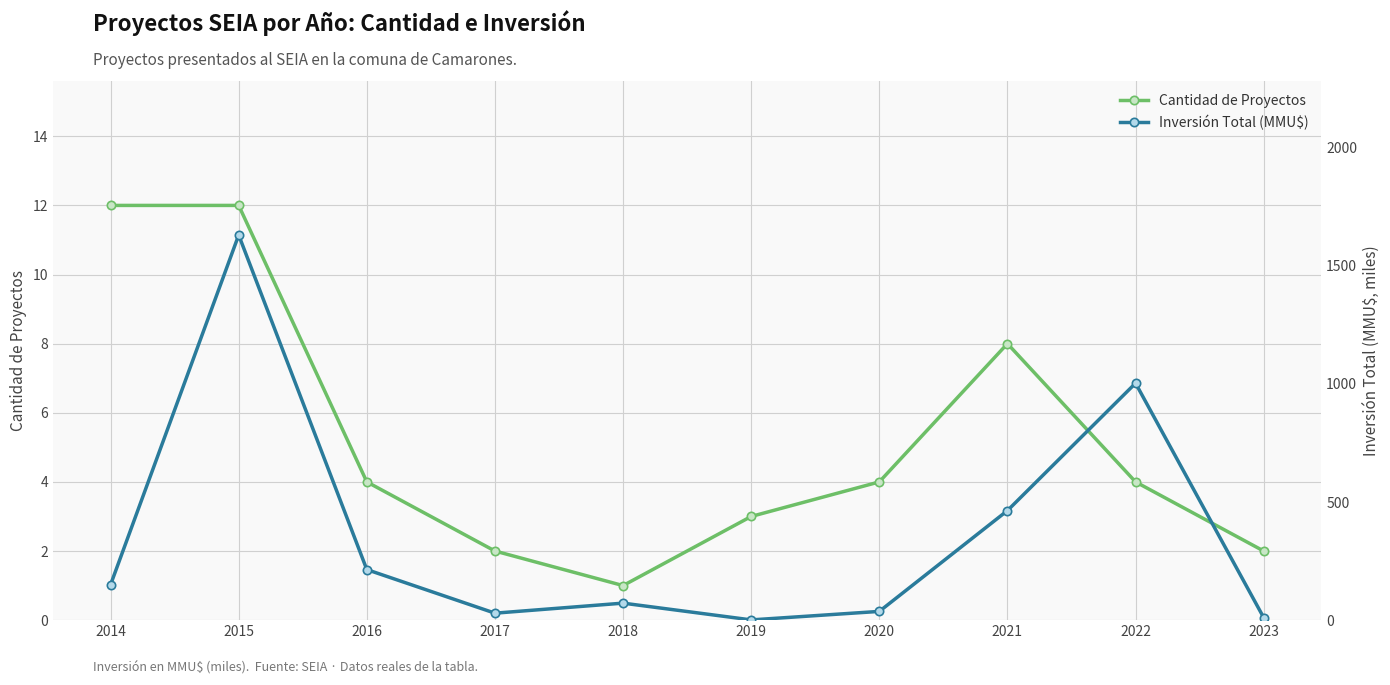

What is the maximum value shown in the chart?

1630.3